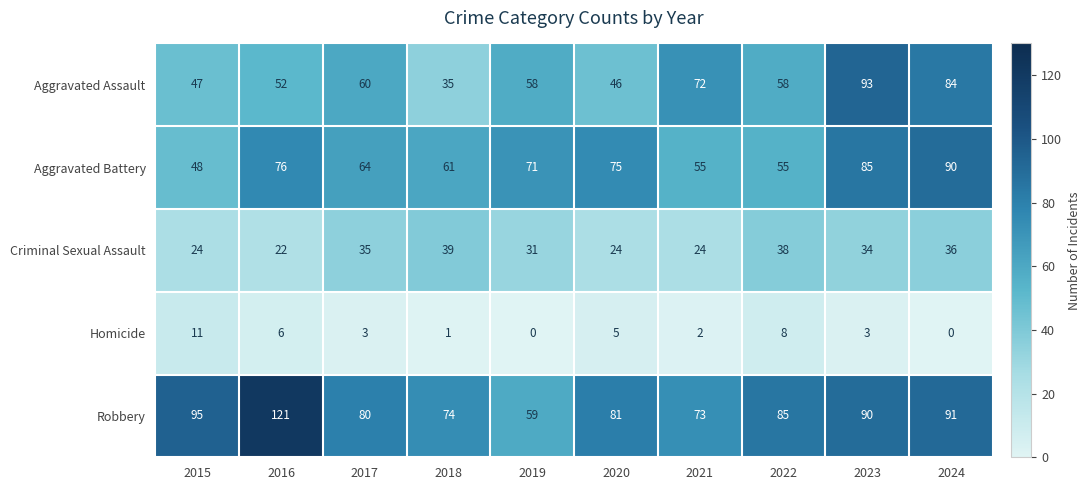

Is it true that Criminal Sexual Assault equals 34 at 2021?

False